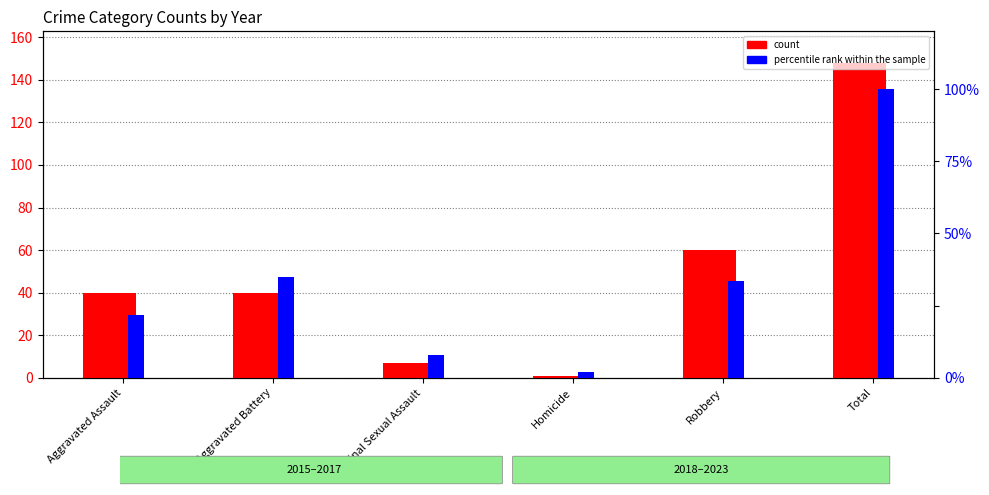

The value of percentile rank within the sample at Homicide is 0.8. True or false?

False